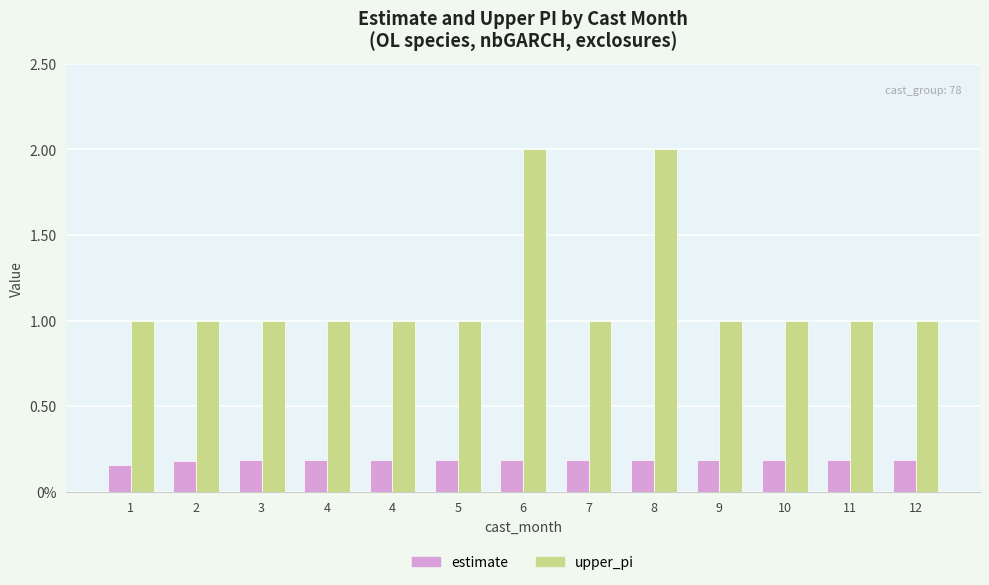

What is the average value of the estimate series?

0.2